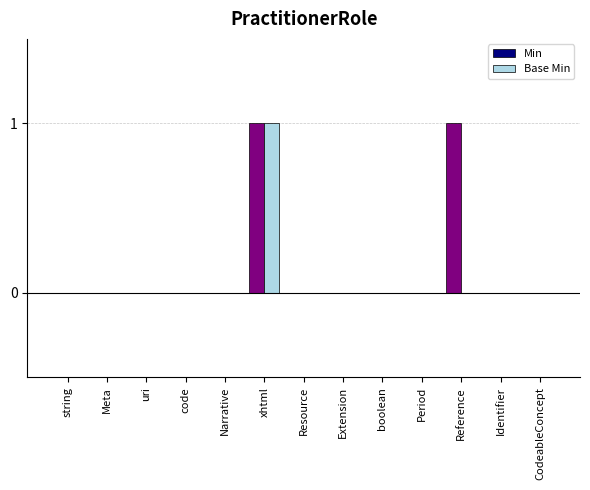

Are the bars grouped side by side (vs. stacked)?

Yes